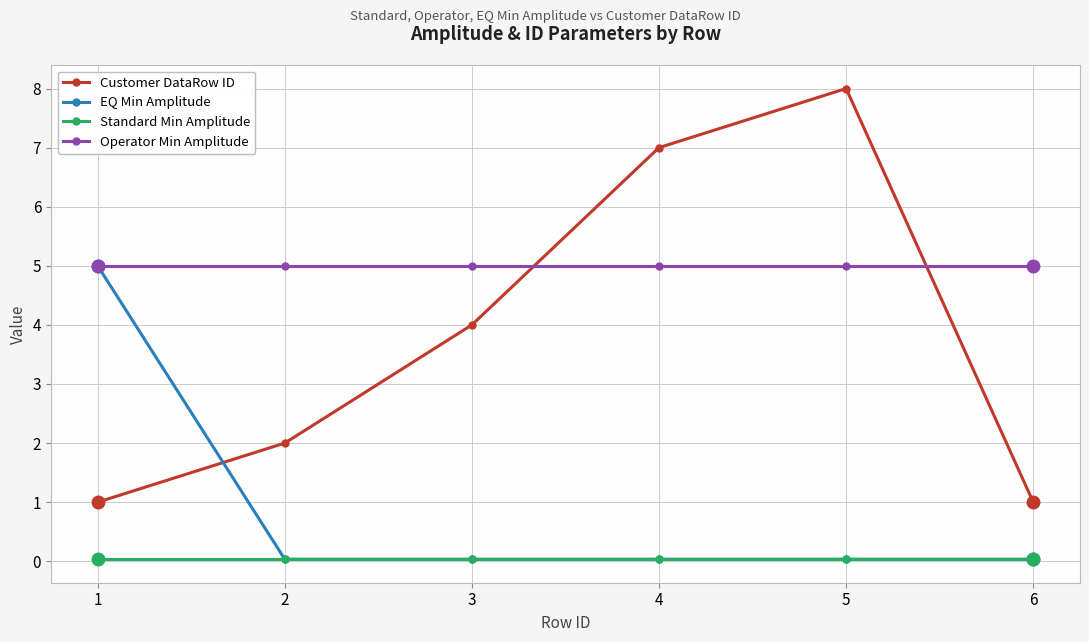

True or false: Operator Min Amplitude and Standard Min Amplitude intersect in this chart.

False